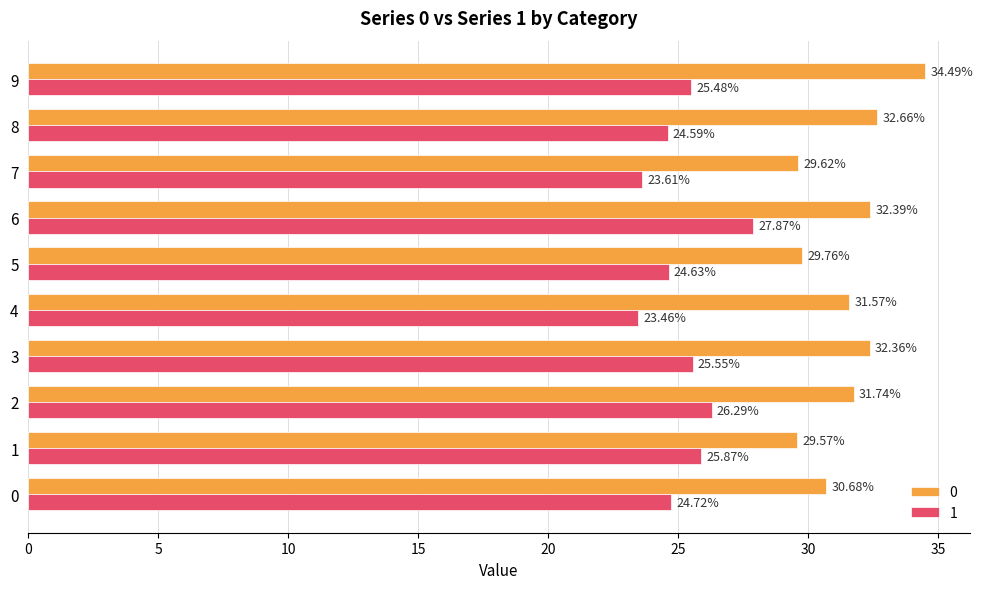

The 1 series shows 23.5 at 4. True or false?

True